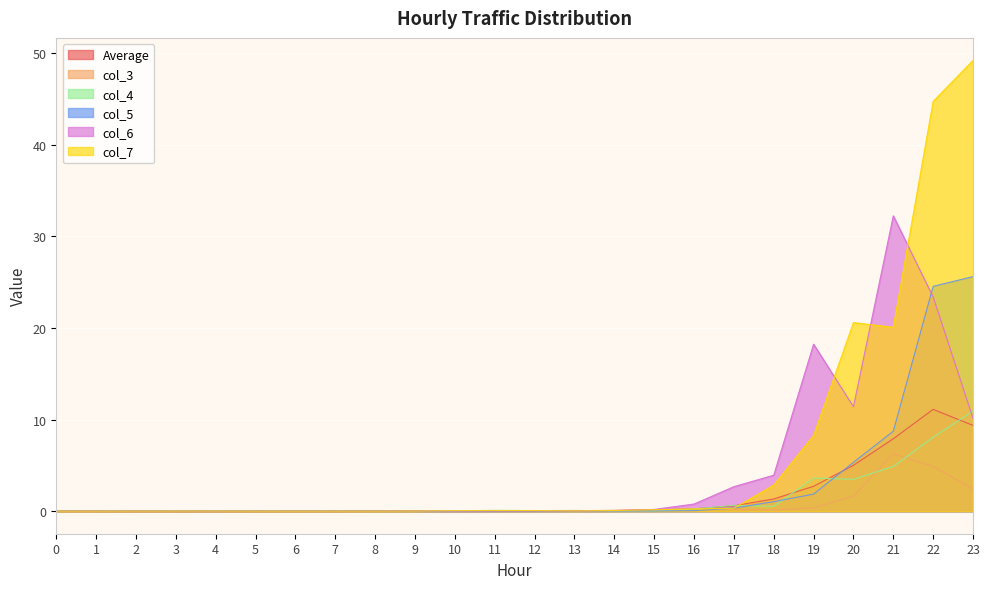

Where do col_4 and col_5 first cross each other?

17 and 18